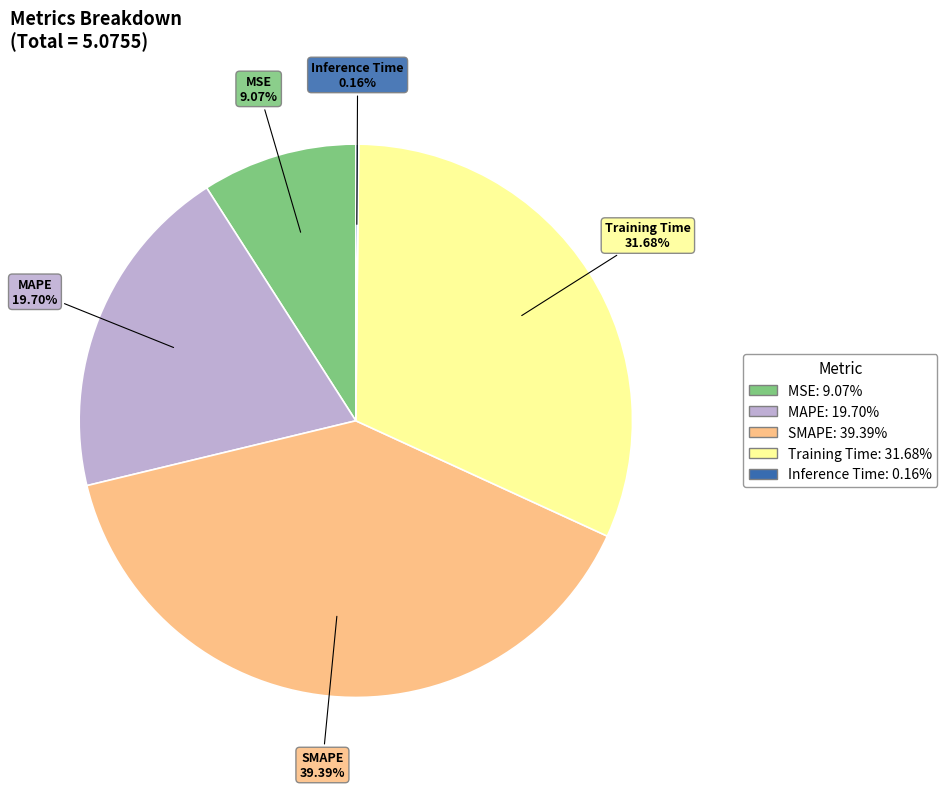

Do MAPE and MSE together represent more than half of the pie?

No